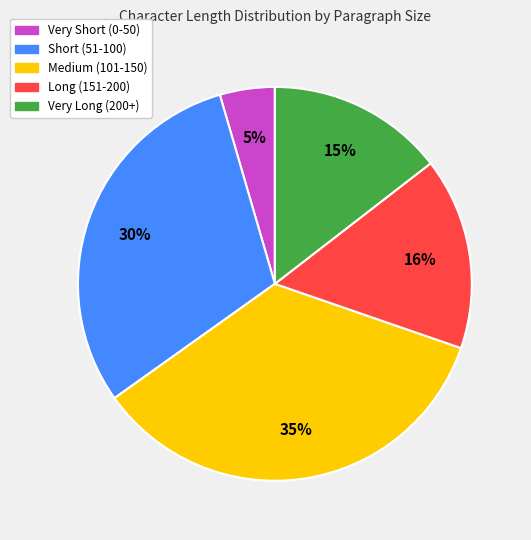

Is there a majority slice in this chart?

No